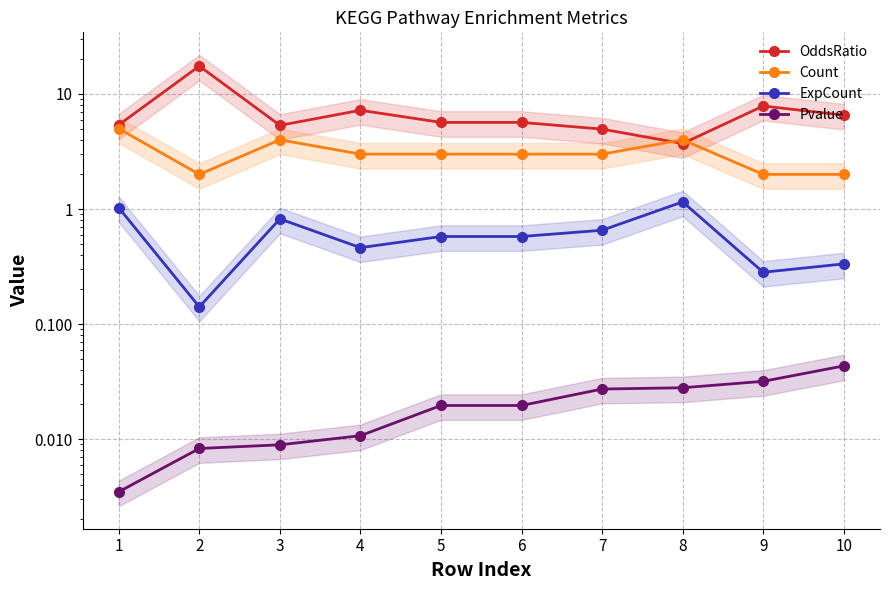

Is the value of Count at 9 greater than the value of ExpCount at 4?

Yes